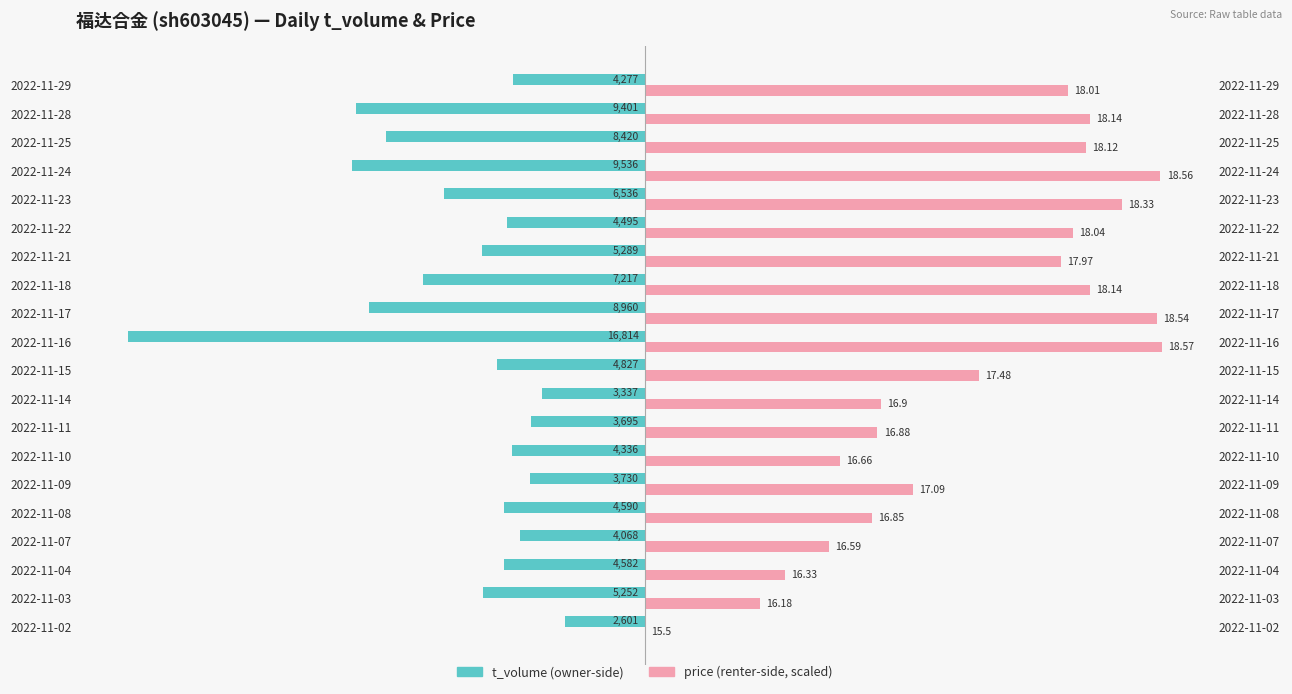

At how many categories does at least one series exceed -10807?

20